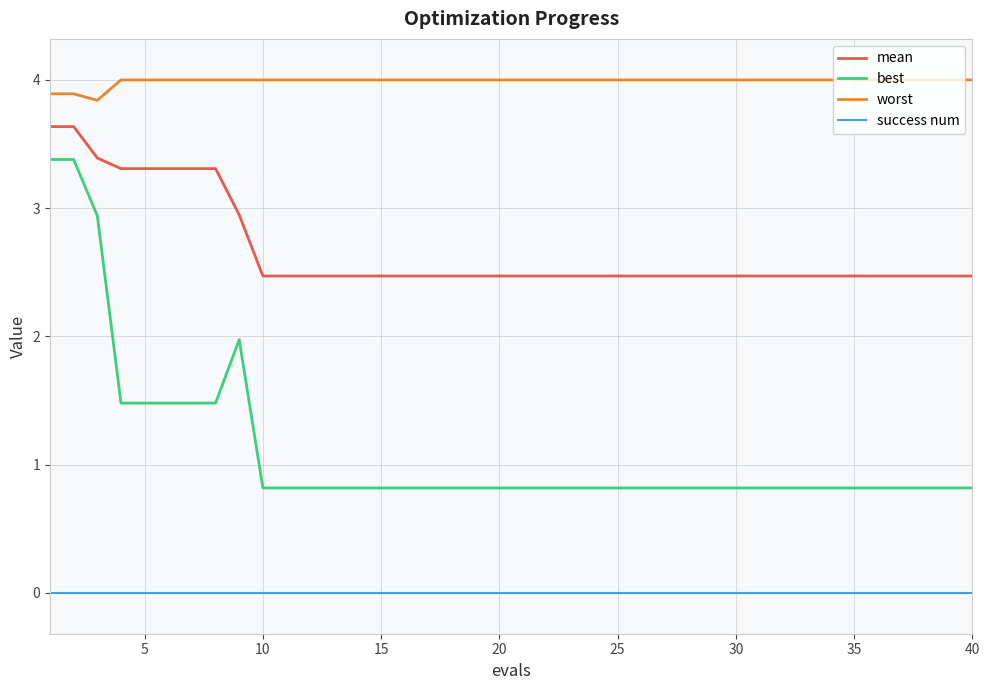

Which series has the largest total across all categories?

worst